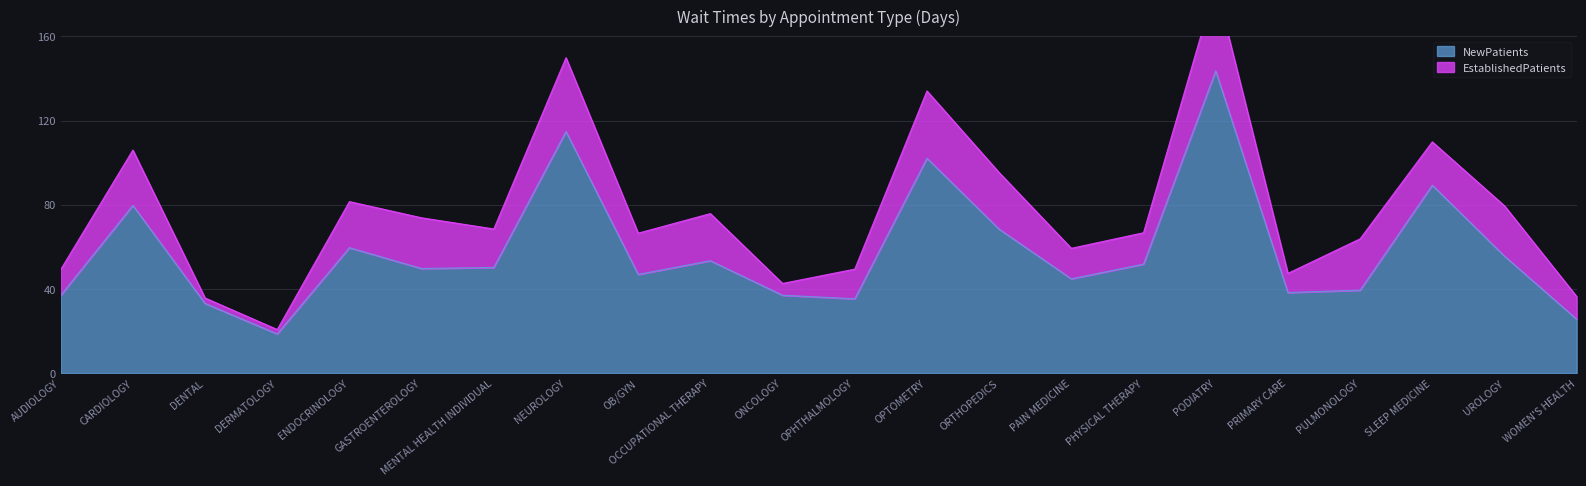

What is the label of the 21st point from the left?

UROLOGY